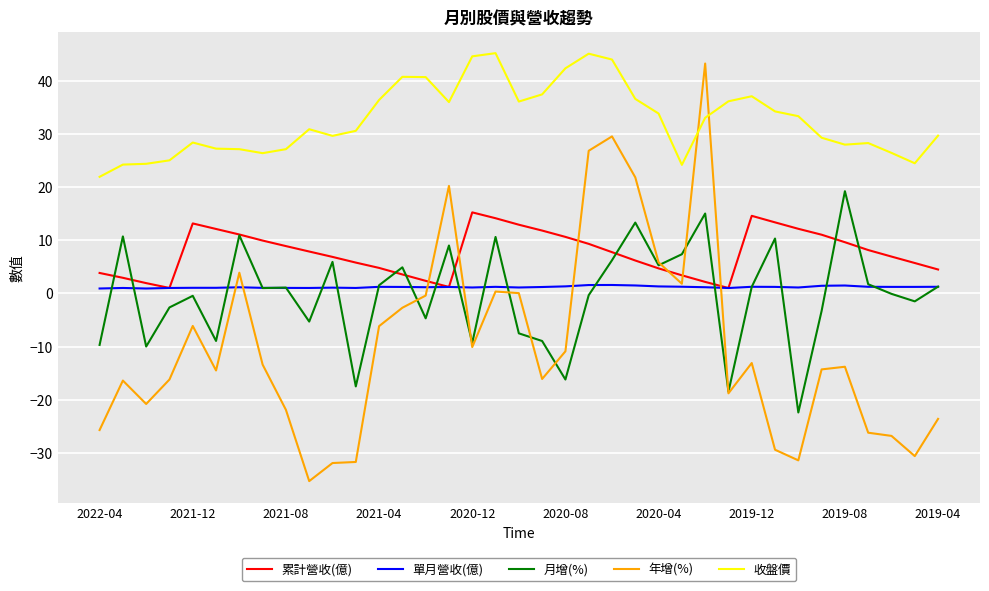

Which series has the widest spread of values?

年增(%)